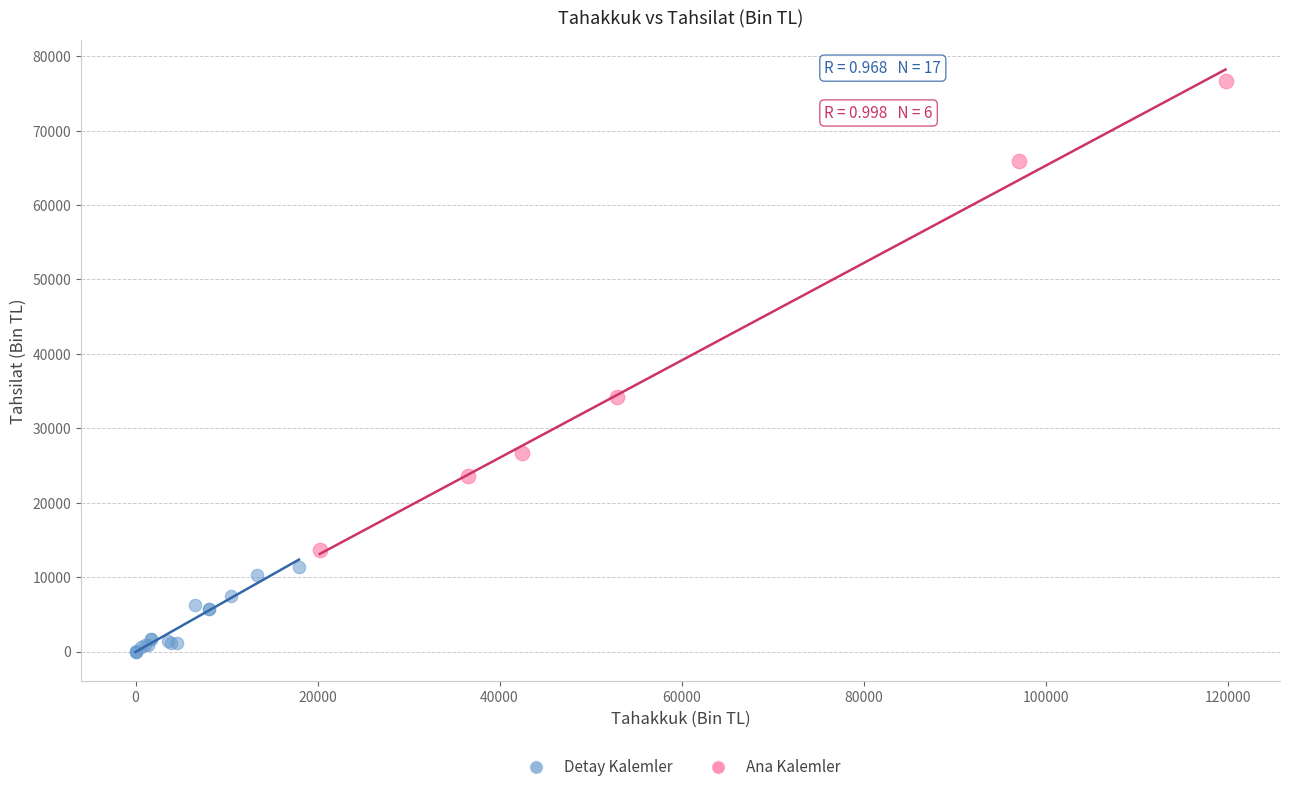

Which series contains the highest Y value?

Ana Kalemler